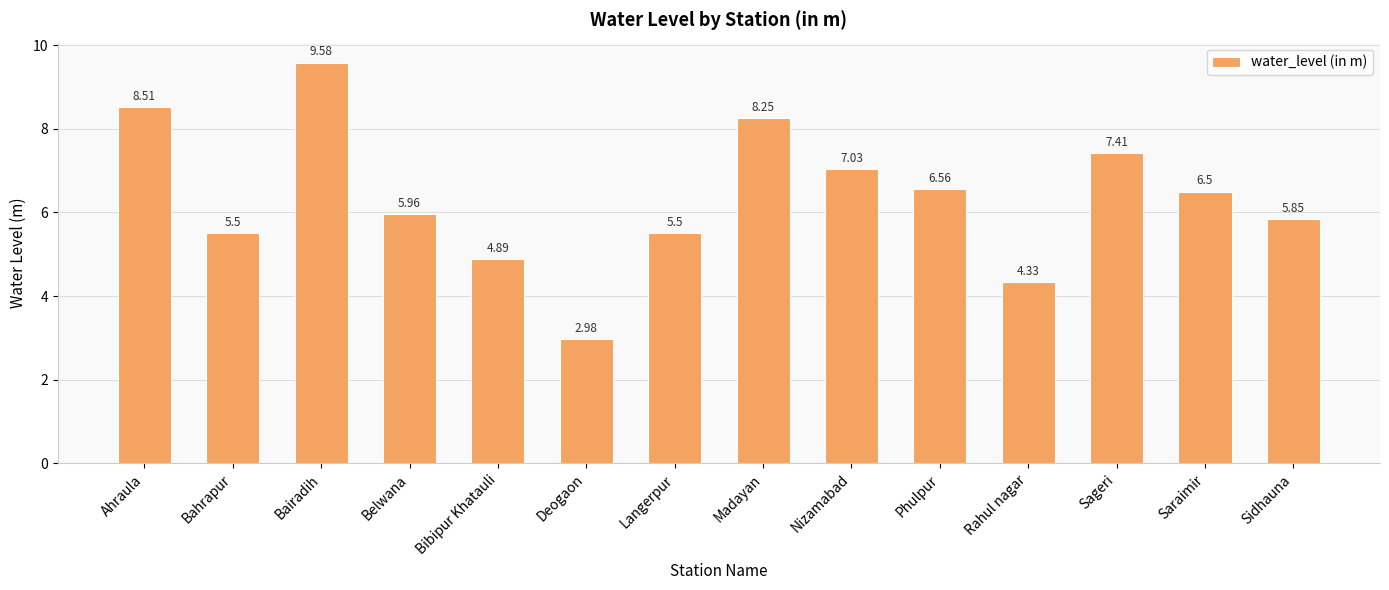

What is the change in value from Rahul nagar to Saraimir?

+2.2